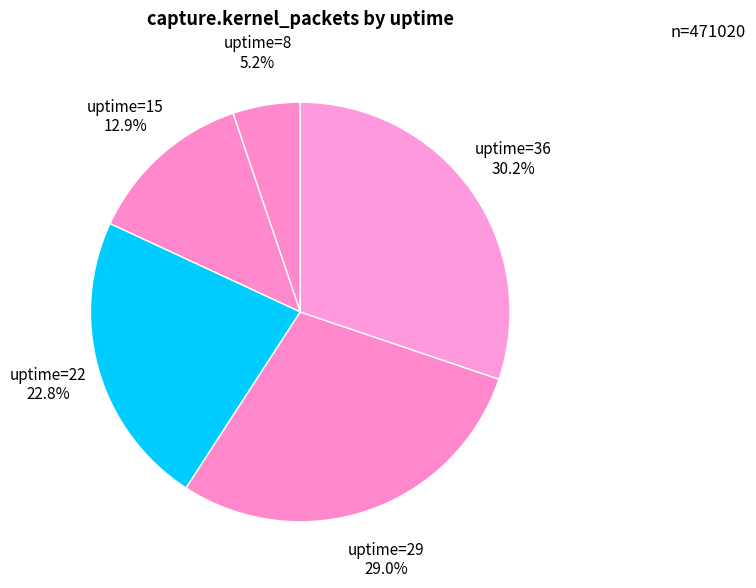

Is there any slice that represents more than half of the pie?

No